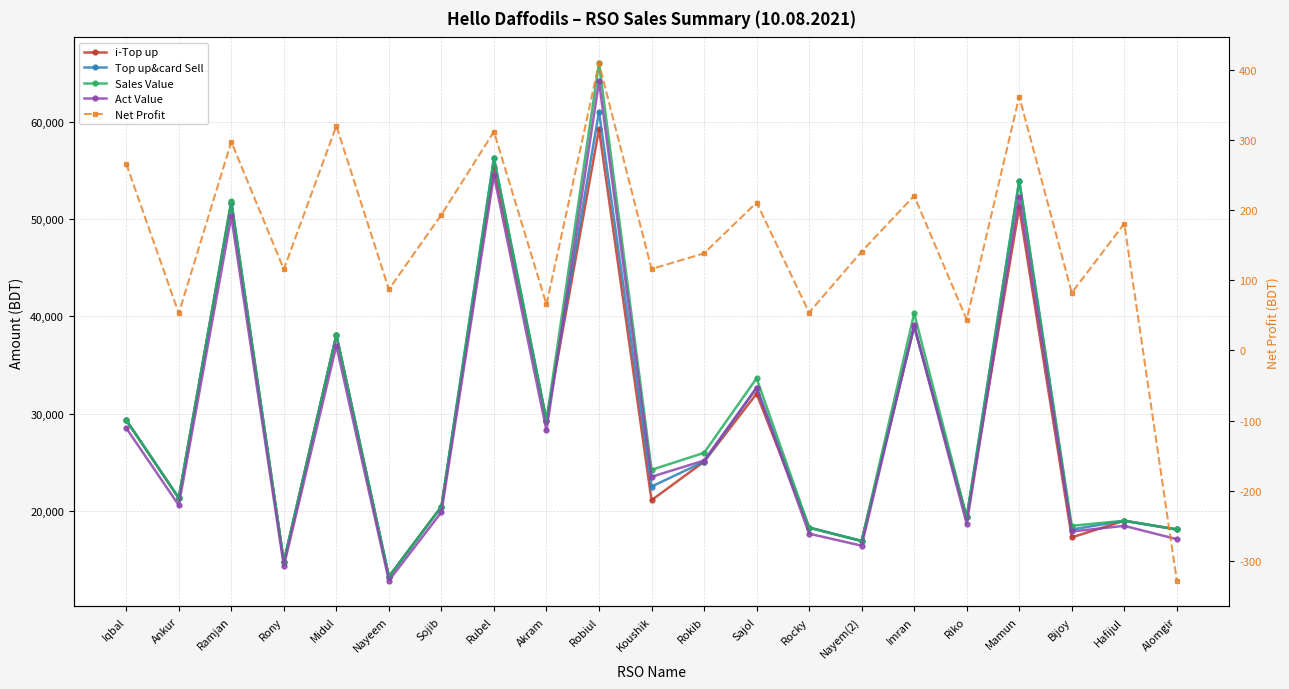

Where does the i-Top up series first go above 21339?

Iqbal